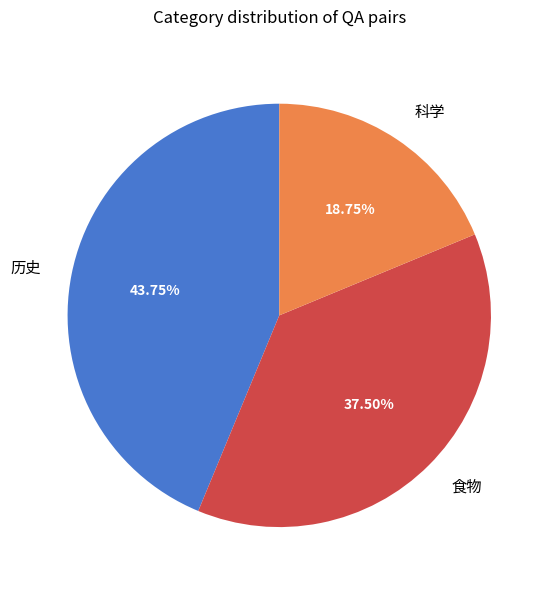

Does any single category account for the majority?

No